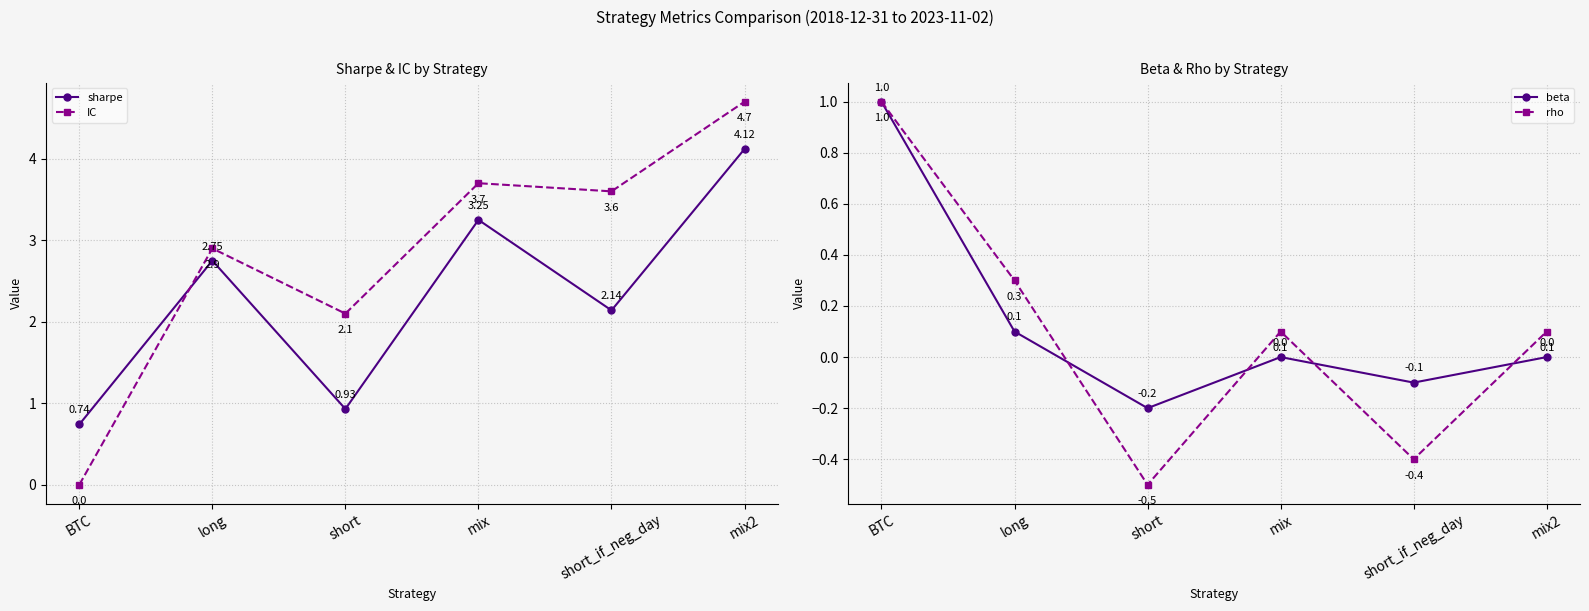

Is this an area chart (filled region under the line)?

No